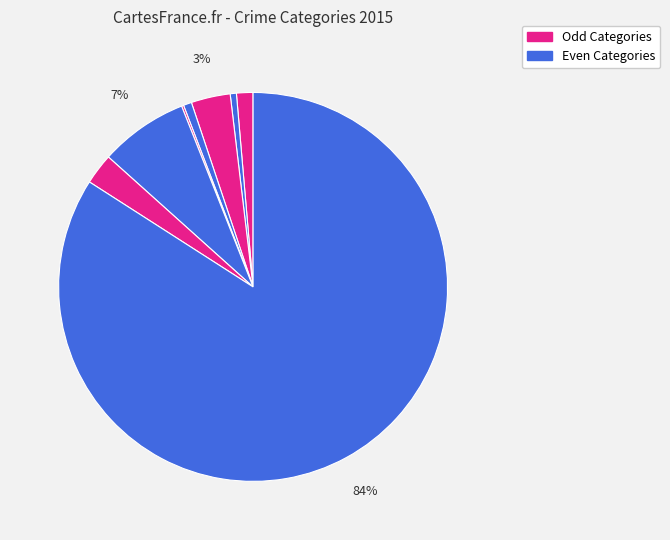

To the nearest percent, what is the difference between the largest and smallest slice percentages?

84%